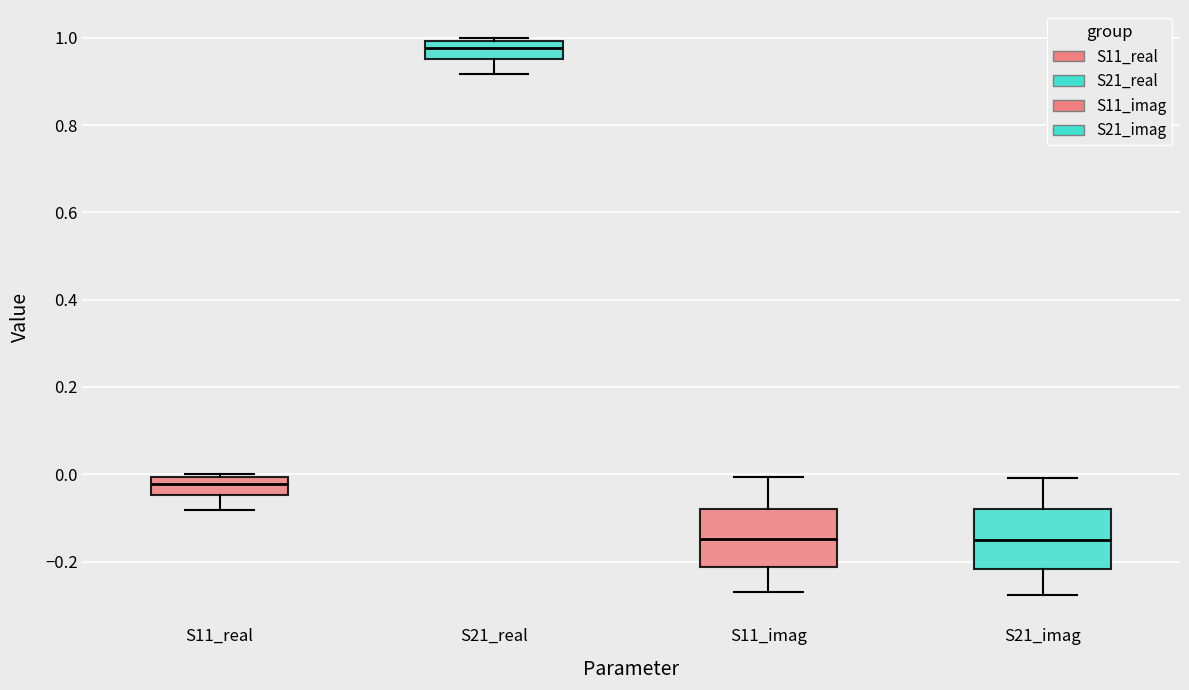

Where does the lower whisker of the box for S11_real end on the y-axis? The values are not printed on the chart, so give them approximately, as read against the axis.

-0.08